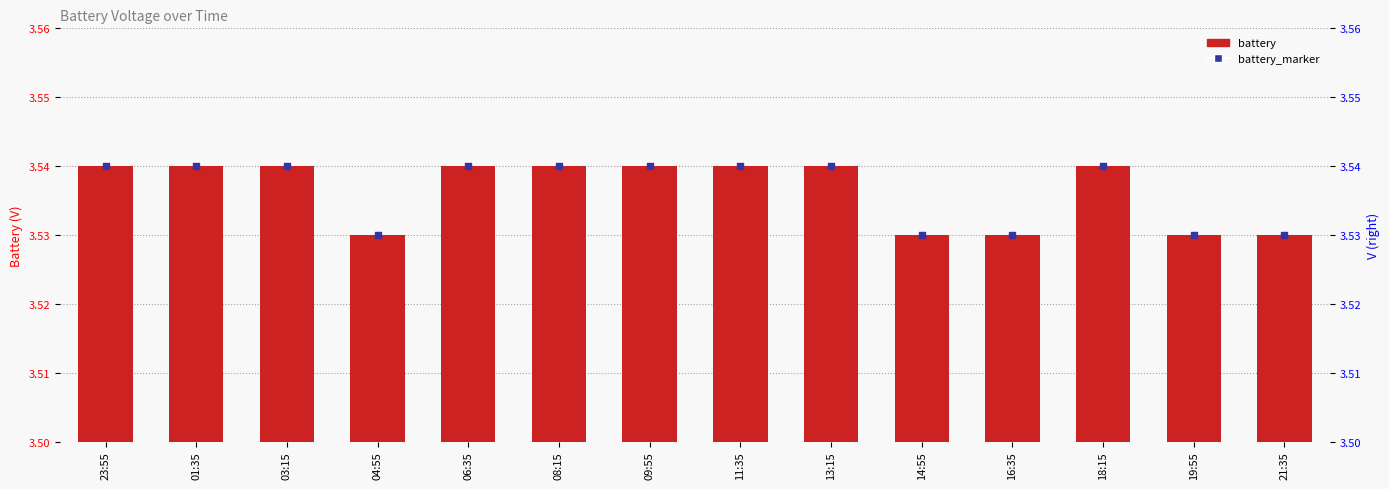

What are all the series names shown in the legend?

battery, battery_marker